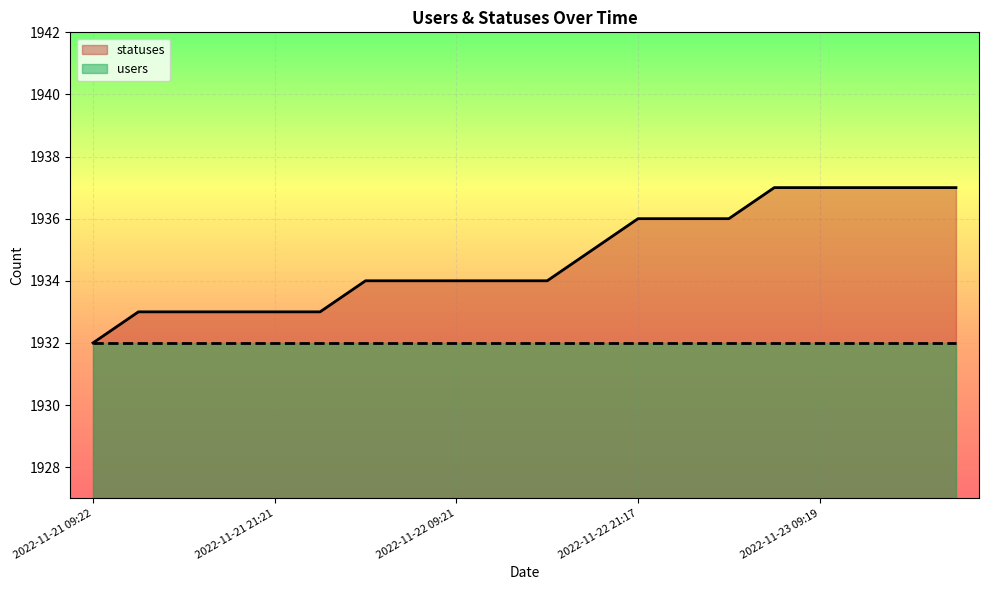

How many values are between 1933 and 1937?

19